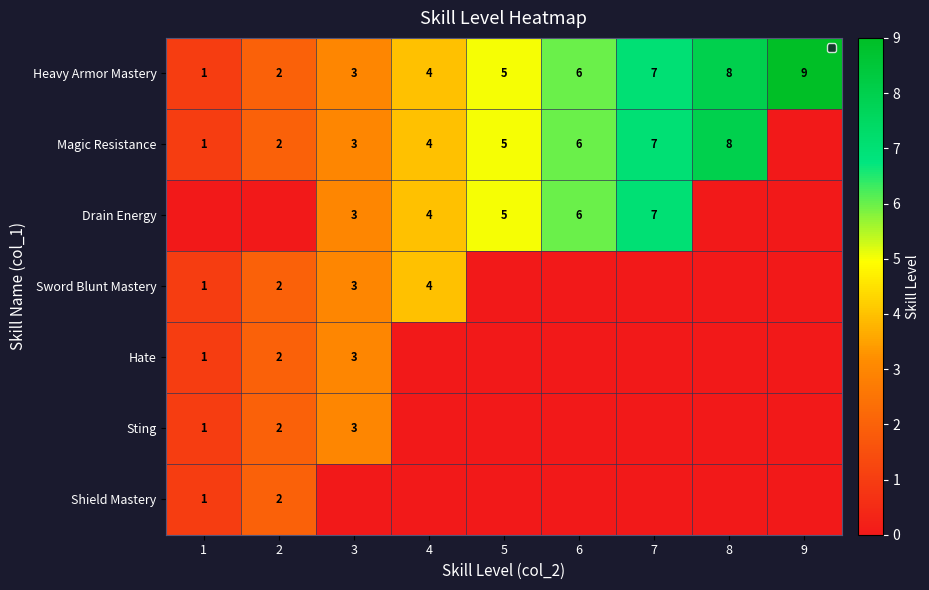

Is it true that Drain Energy equals 7 at 7?

True